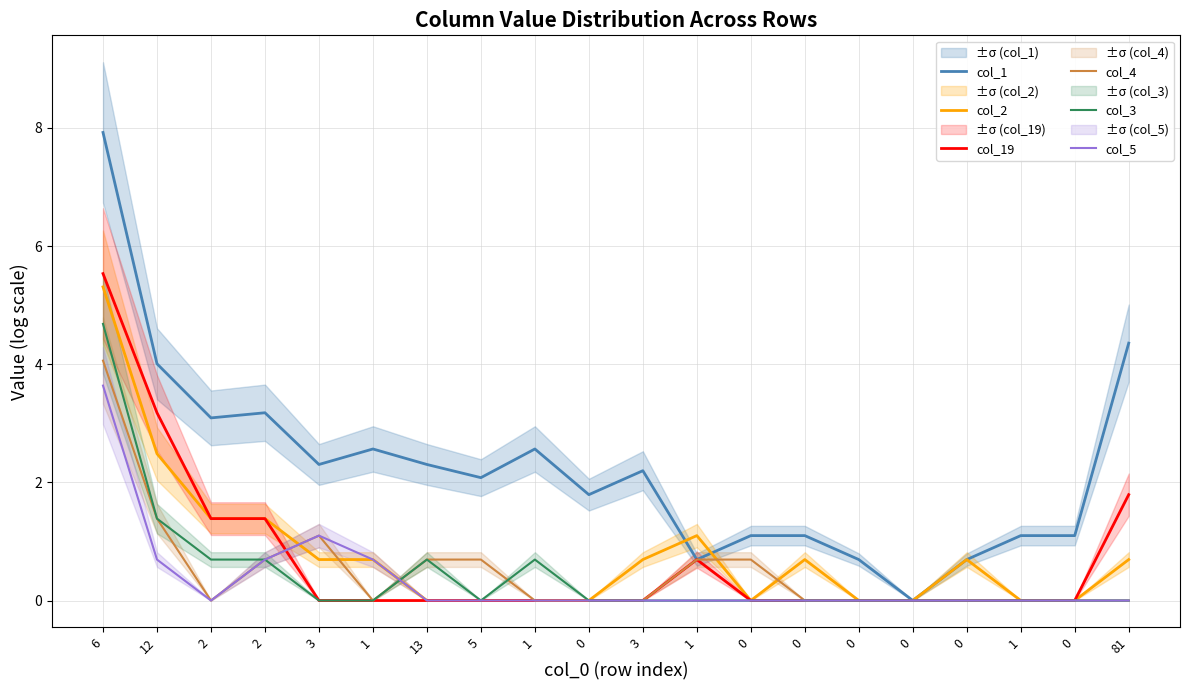

Which series has the largest total across all categories?

col_1